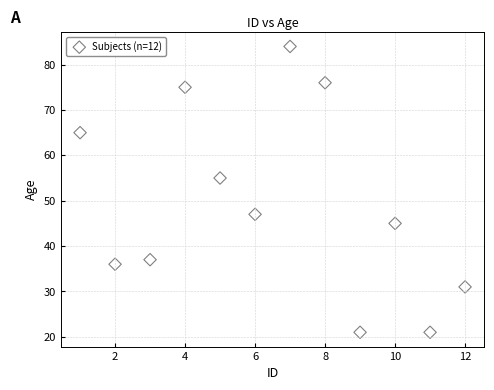

What Y value in the scatter plot is closest to 52?

55